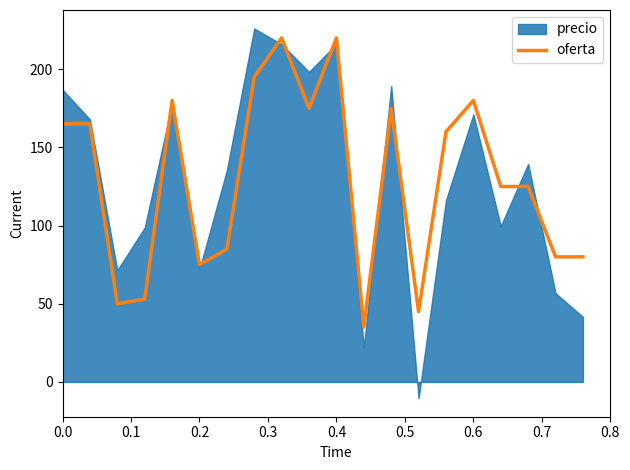

What is the highest value of the oferta series?

220